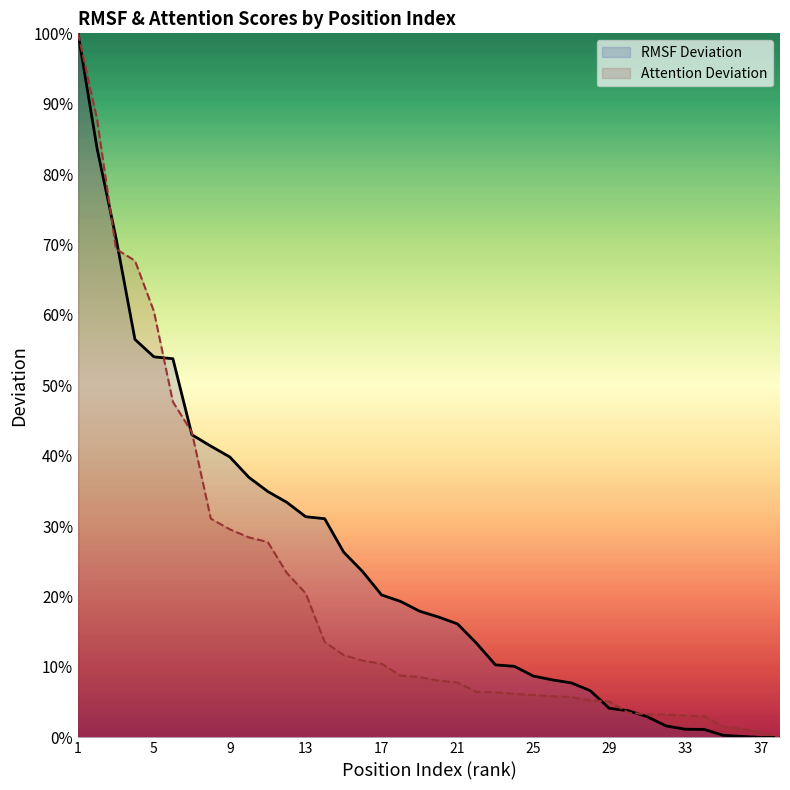

Rank the series at 21 from lowest to highest value.

Attention Deviation, RMSF Deviation